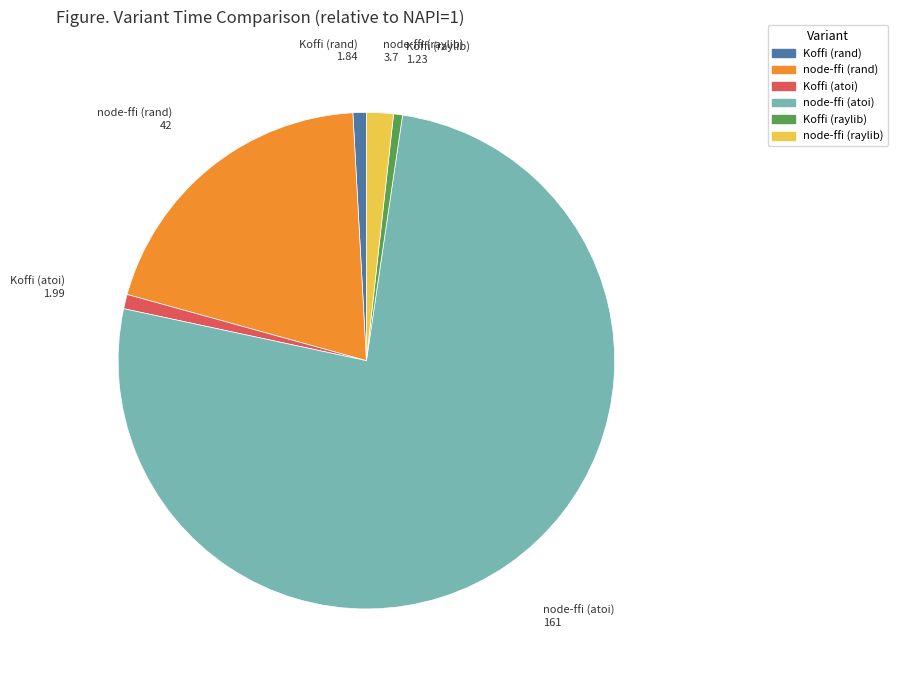

What is the largest slice in the pie chart?

node-ffi (atoi)